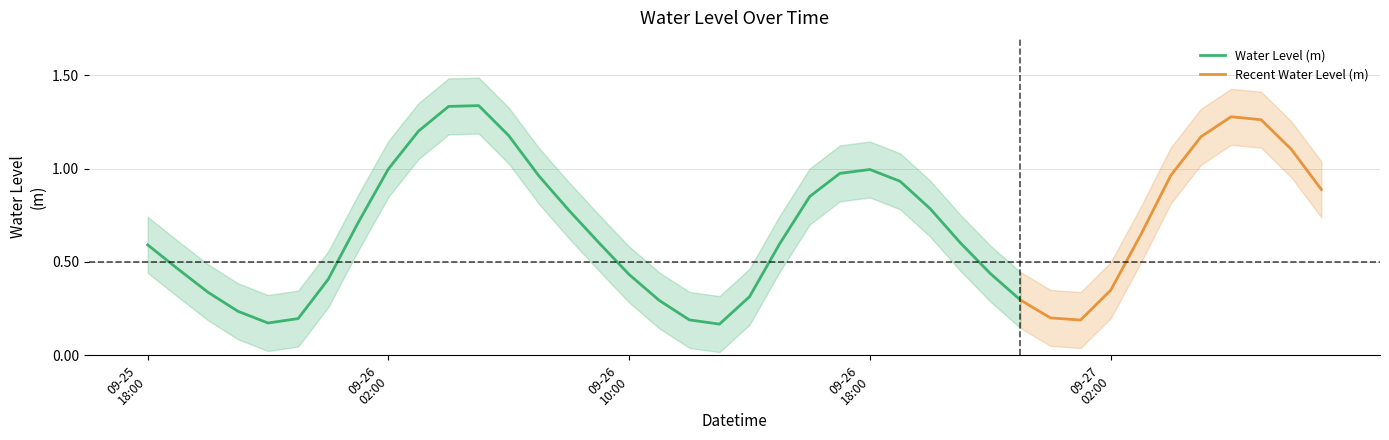

Between 2024-09-26 09:00 and 2024-09-27 01:00, which is larger?

2024-09-26 09:00